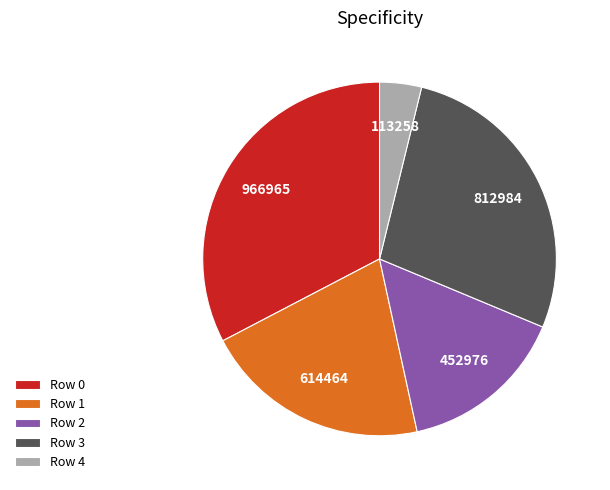

Is it true that Row 0 is 27% of the pie?

False